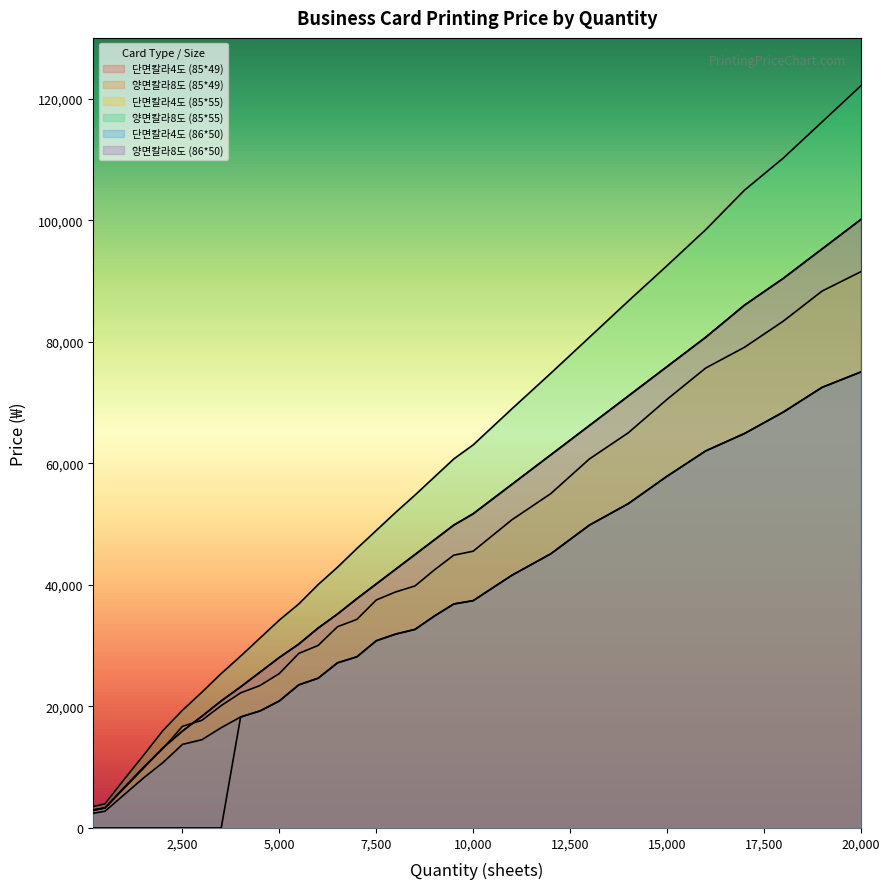

The value of 양면칼라8도 (85*49) at 9000 is 70018. True or false?

False